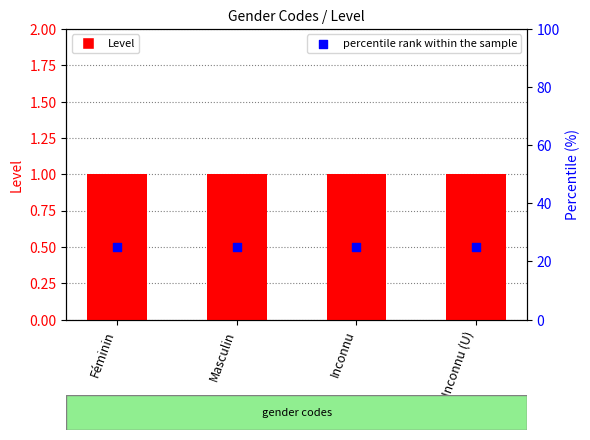

What are all the series names shown in the legend?

Level, percentile rank within the sample